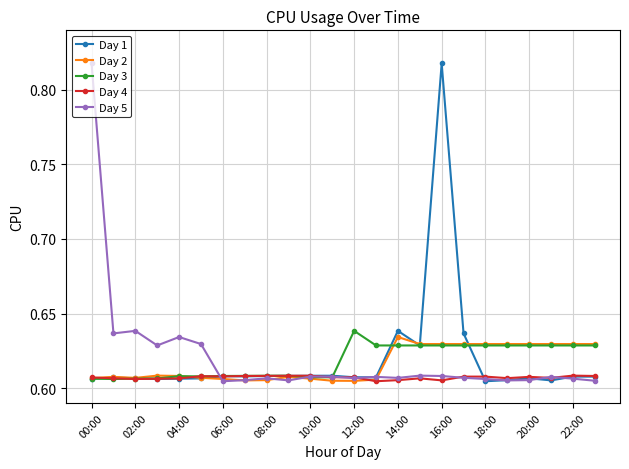

True or false: Day 3 has more than 1 points higher than both neighbors.

True